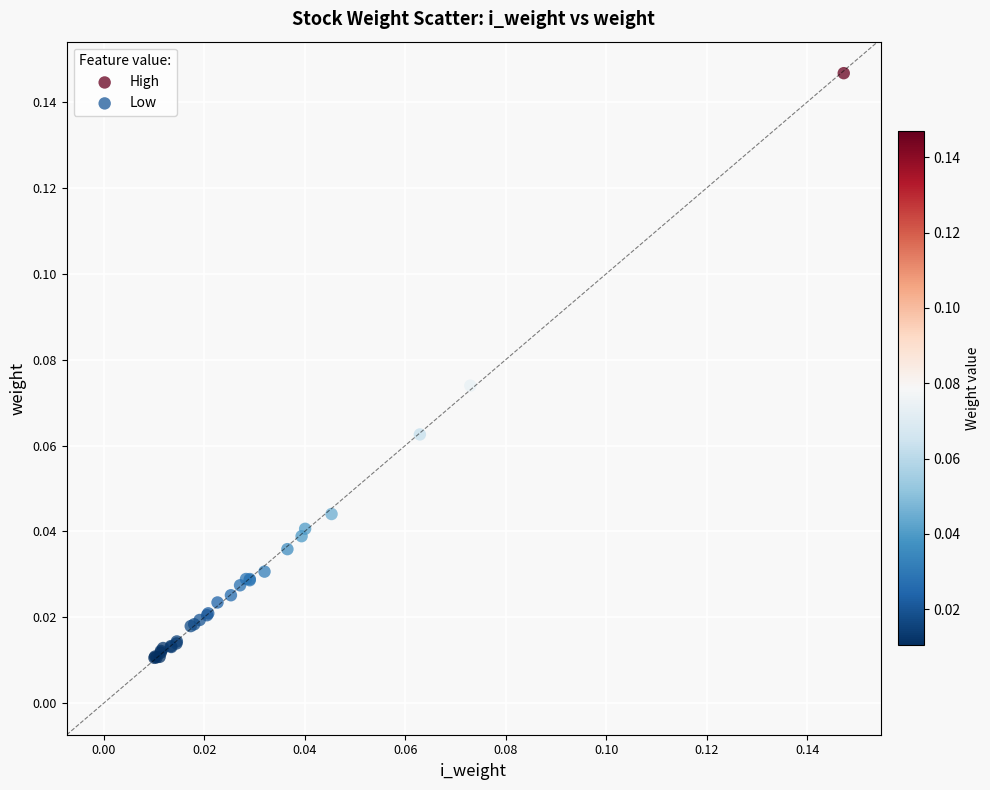

What are all the series names shown in the legend?

High, Low